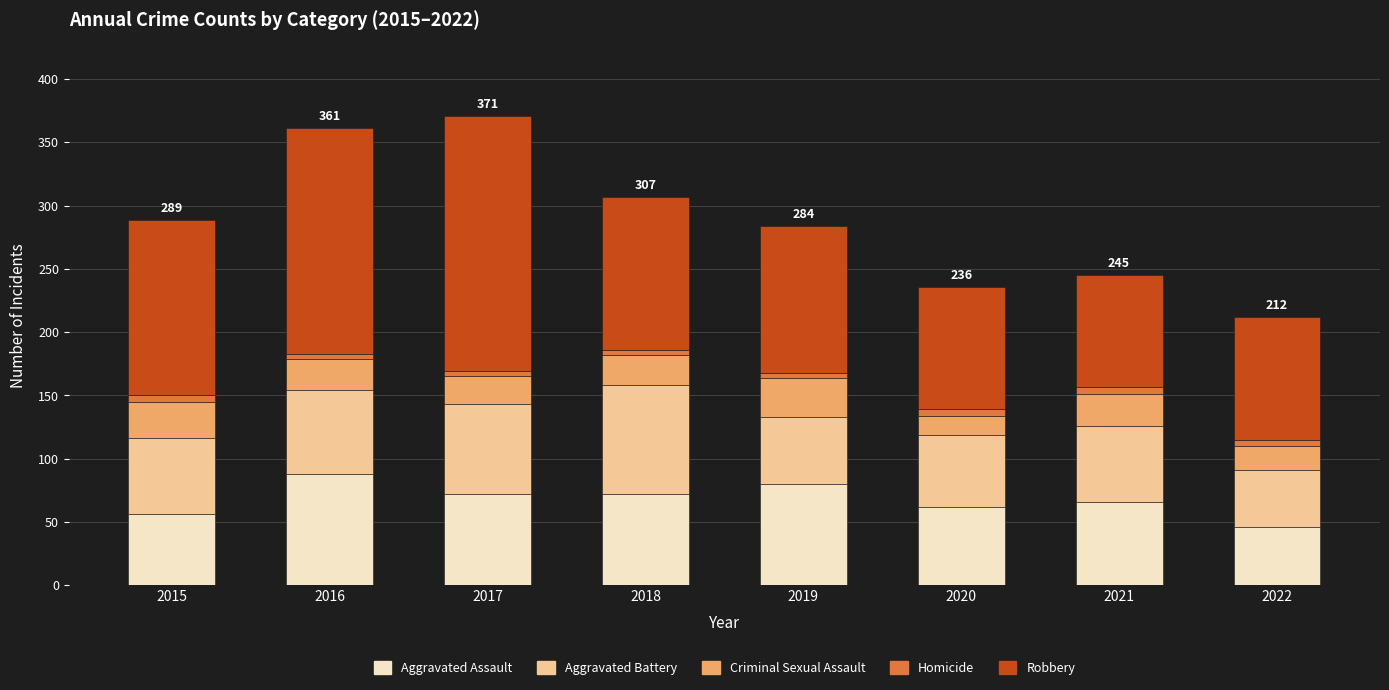

What is the total value across all series at 2021?

245